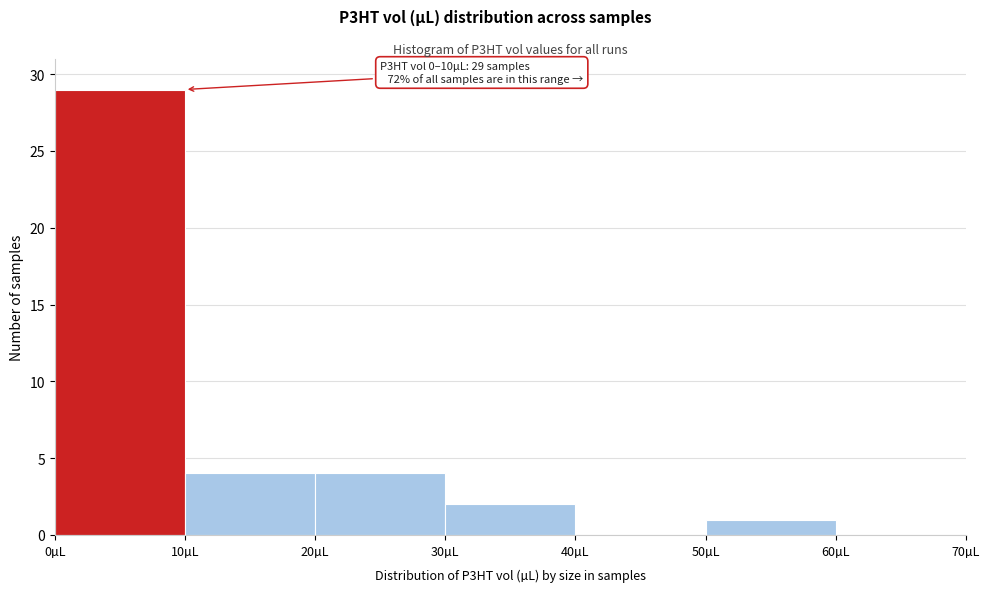

Which range on the x-axis has the tallest bar?

0 to 10